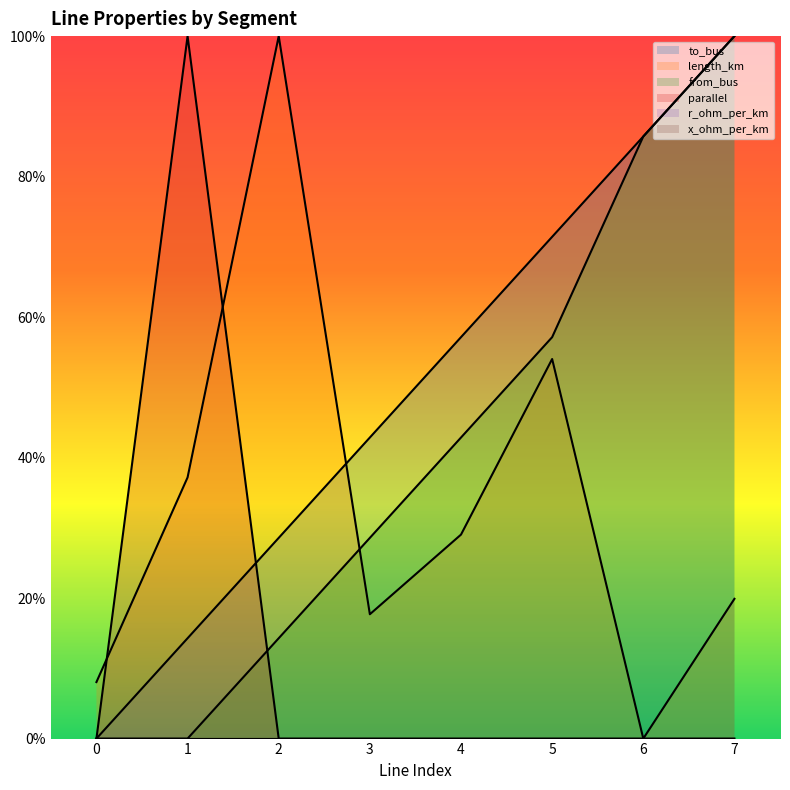

The value of parallel at 4 is 0.6. True or false?

False